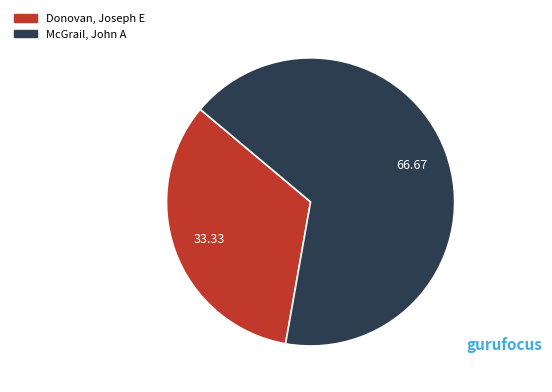

Is the sum of McGrail, John A and Donovan, Joseph E greater than half?

Yes